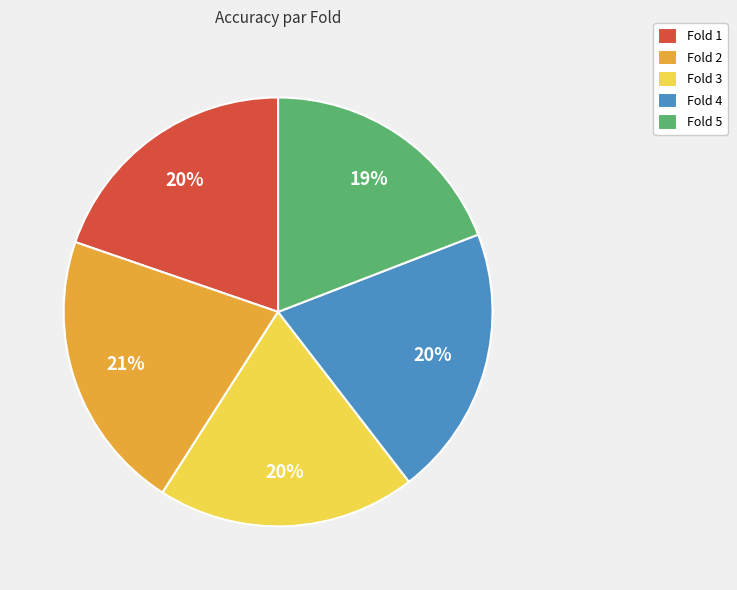

What percentage is the Fold 2 slice, to the nearest percent?

21%